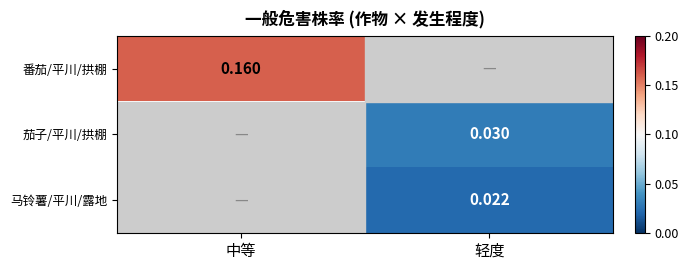

At which category does the chart reach its peak across all series?

中等